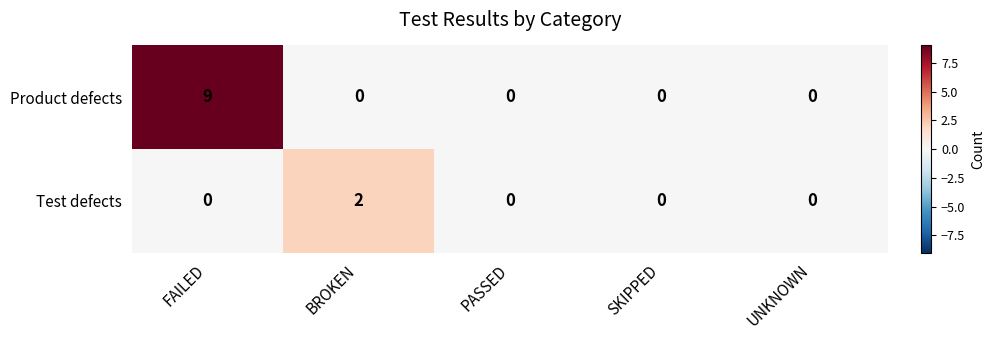

How many values in the Product defects series exceed 0?

1